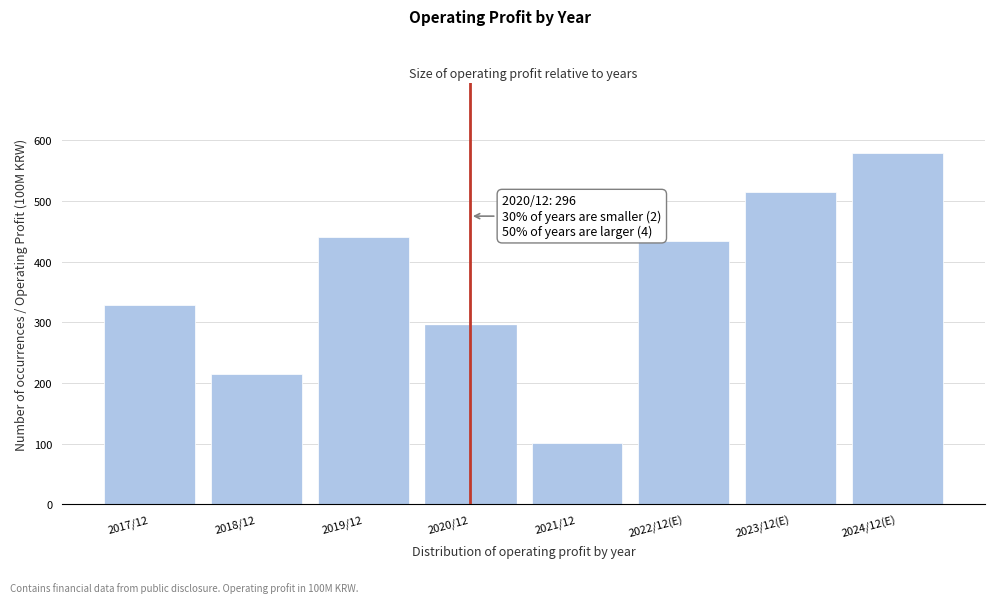

Reading left to right, transcribe all the data shown in this chart.

329	215	441	296	101	434	515	579